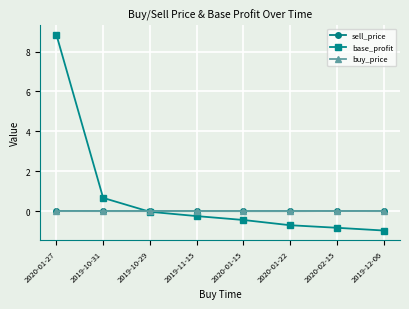

The value of sell_price at 2020-02-15 is 0.0. True or false?

True